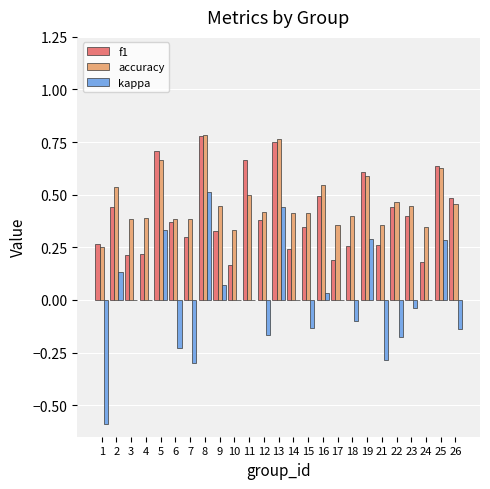

How many groups of bars are there?

25